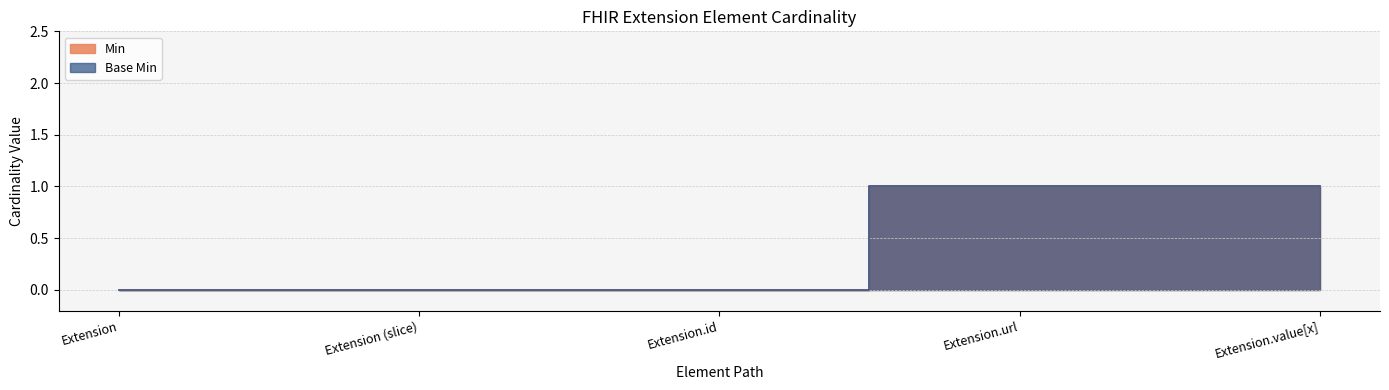

Does the chart have visible grid lines?

Yes